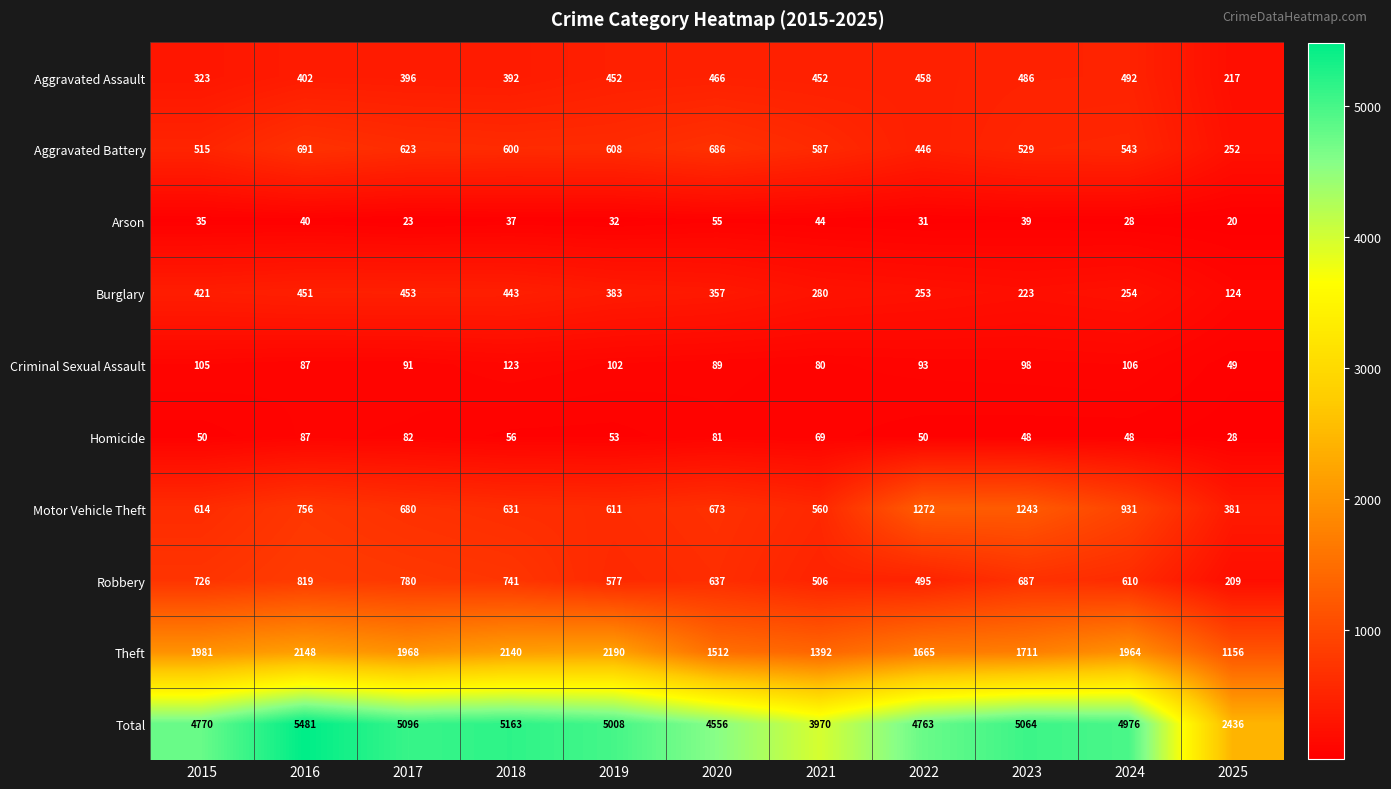

What is the difference between the highest and lowest values at 2018?

5126